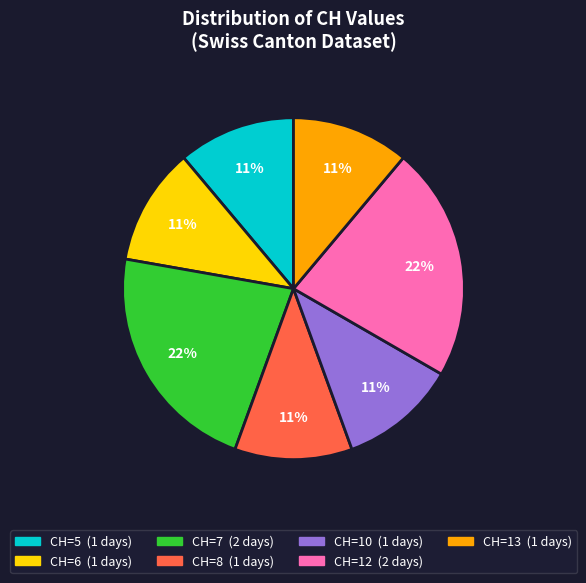

Does any single category account for the majority?

No